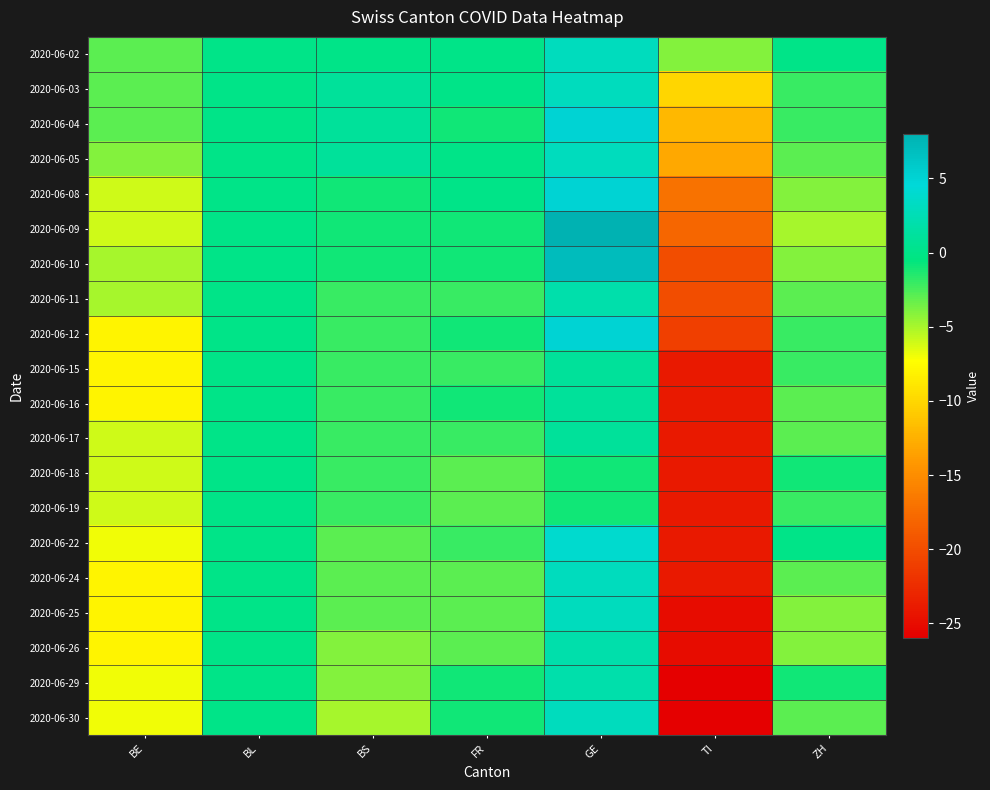

At ZH, list the series in order from smallest to largest.

2020-06-09, 2020-06-08, 2020-06-10, 2020-06-25, 2020-06-26, 2020-06-05, 2020-06-11, 2020-06-16, 2020-06-17, 2020-06-24, 2020-06-30, 2020-06-03, 2020-06-04, 2020-06-12, 2020-06-15, 2020-06-19, 2020-06-18, 2020-06-29, 2020-06-02, 2020-06-22